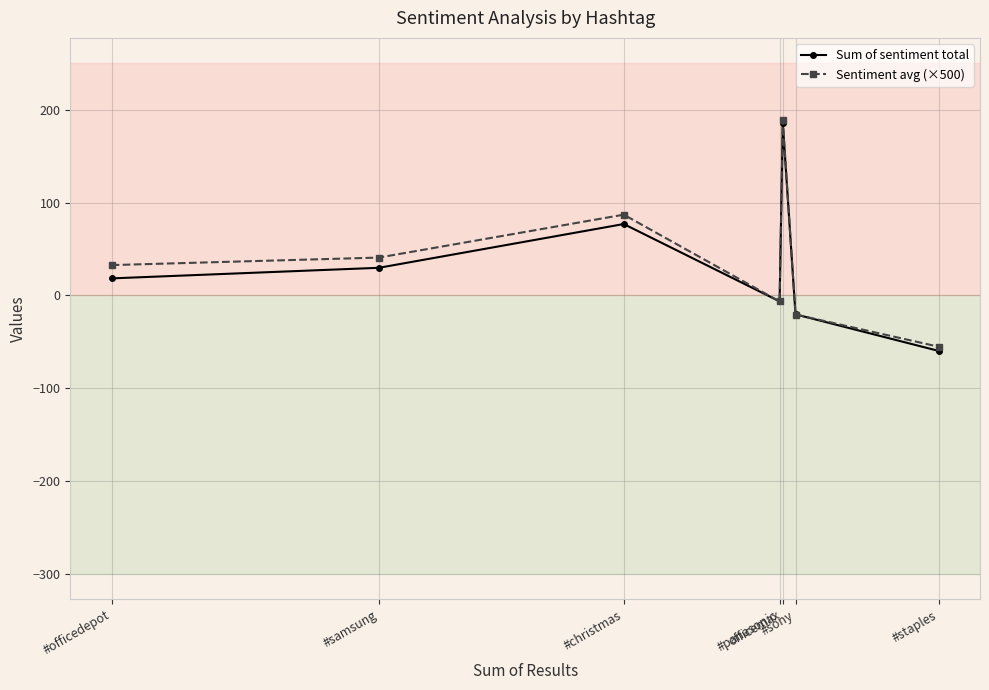

Where do Sum of sentiment total and Sentiment avg (×500) first cross each other?

#christmas and #panasonic